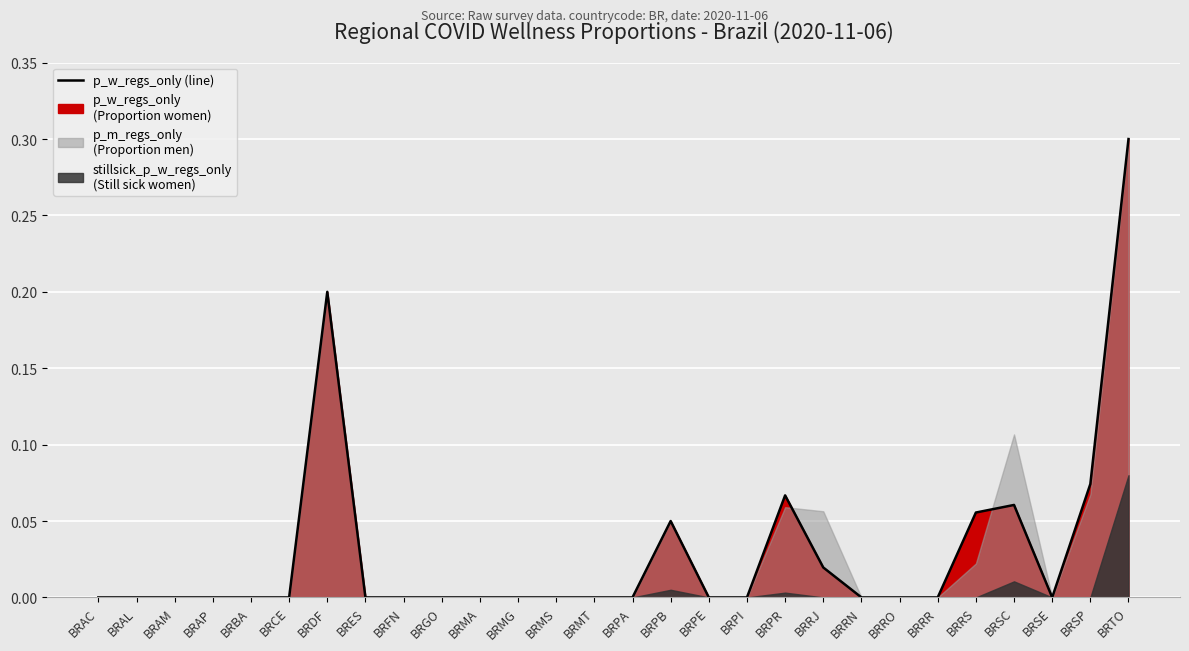

At BRPB, list the series in order from smallest to largest.

stillsick_p_w_regs_only, p_w_regs_only, p_m_regs_only